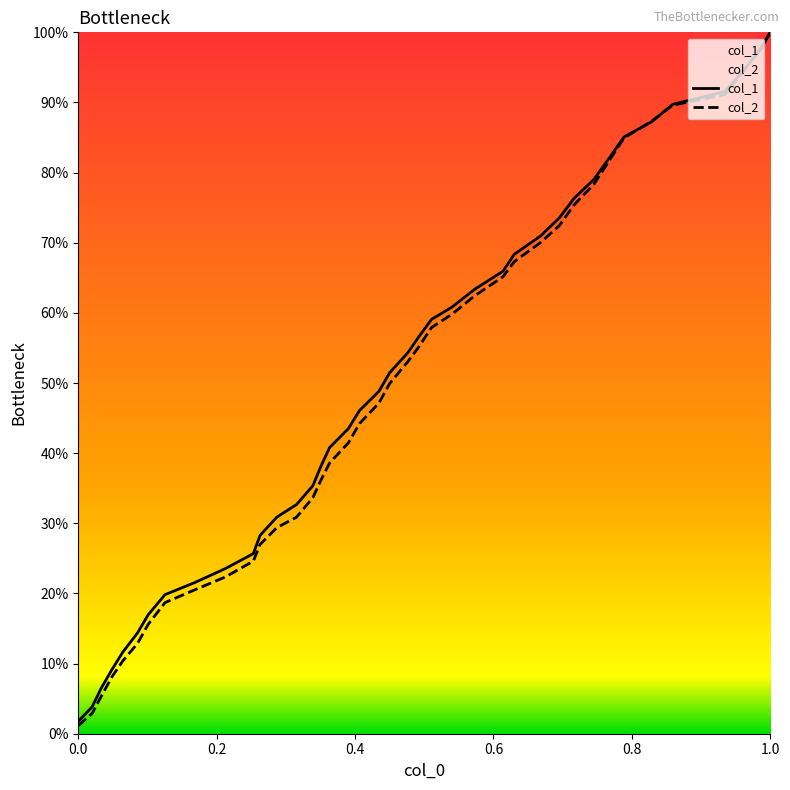

Count the number of categories in the chart.

40